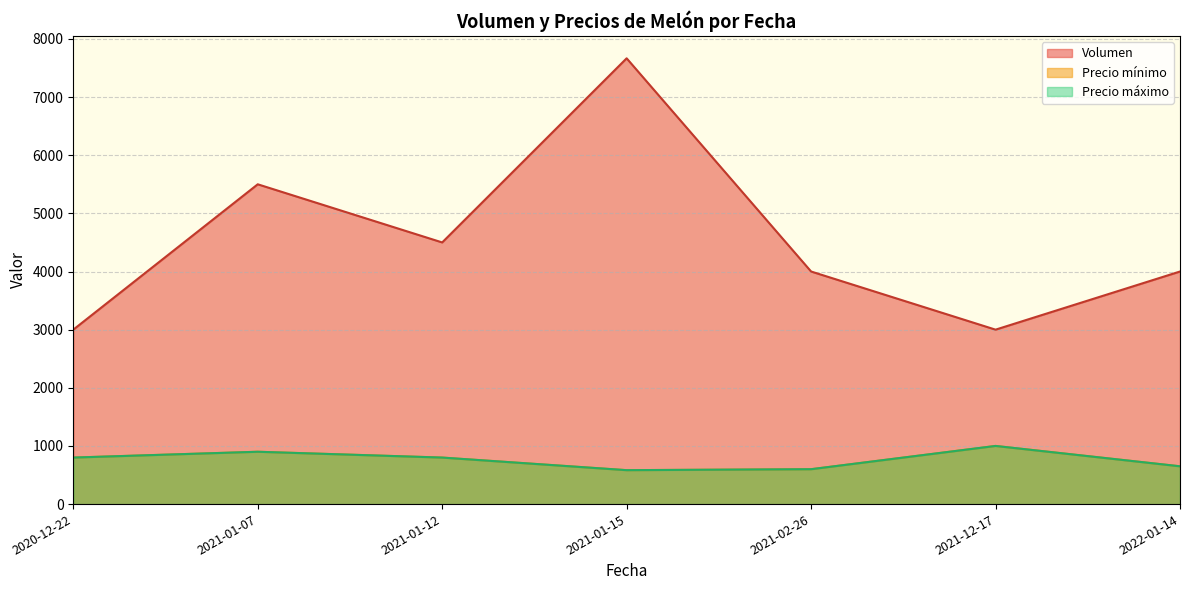

In Precio máximo, how many points are higher than both neighbors (excluding endpoints)?

4